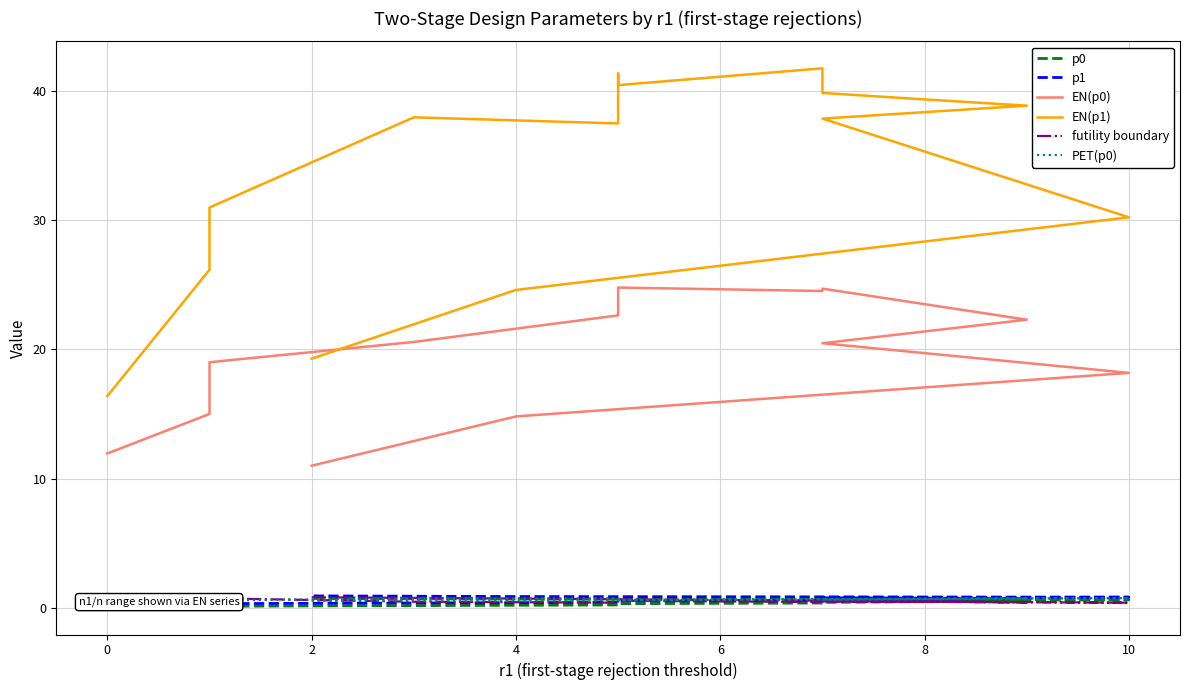

The p0 series shows 1.0 at 11. True or false?

False